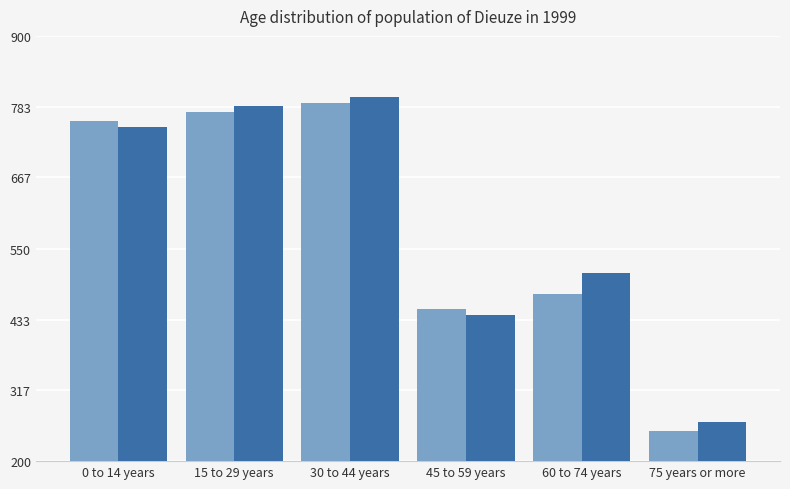

What is the maximum value shown in the chart?

800